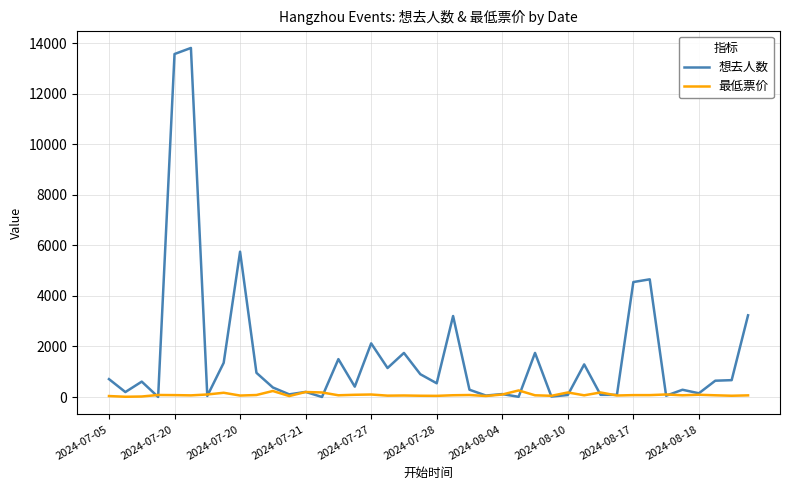

Which series has the largest total across all categories?

想去人数